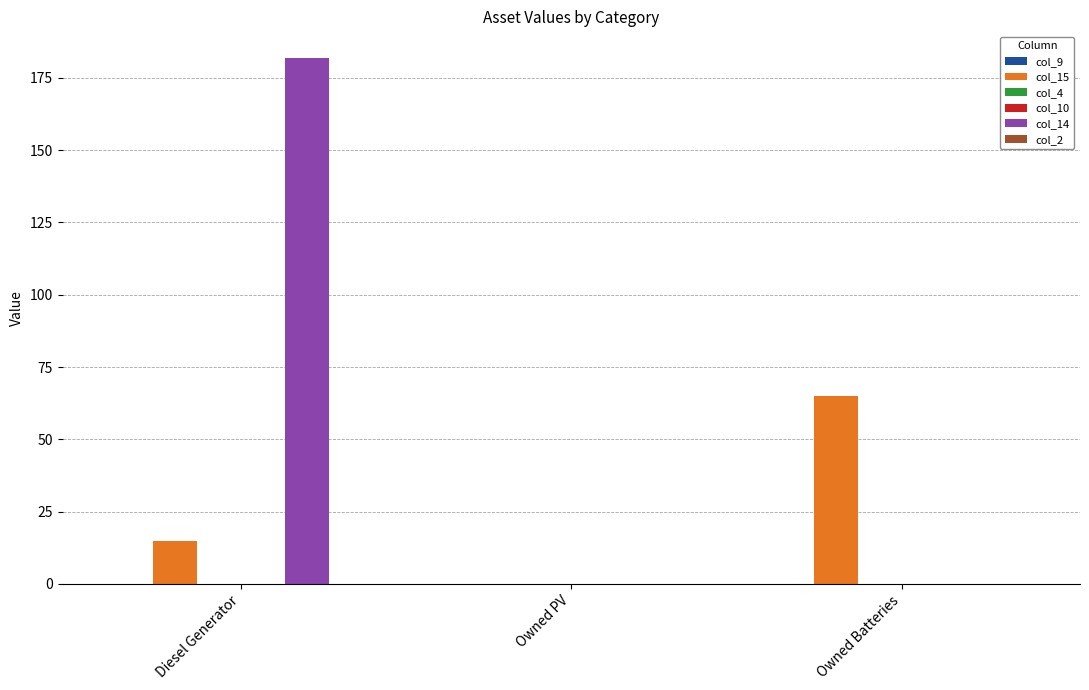

Which series has the widest spread of values?

col_14